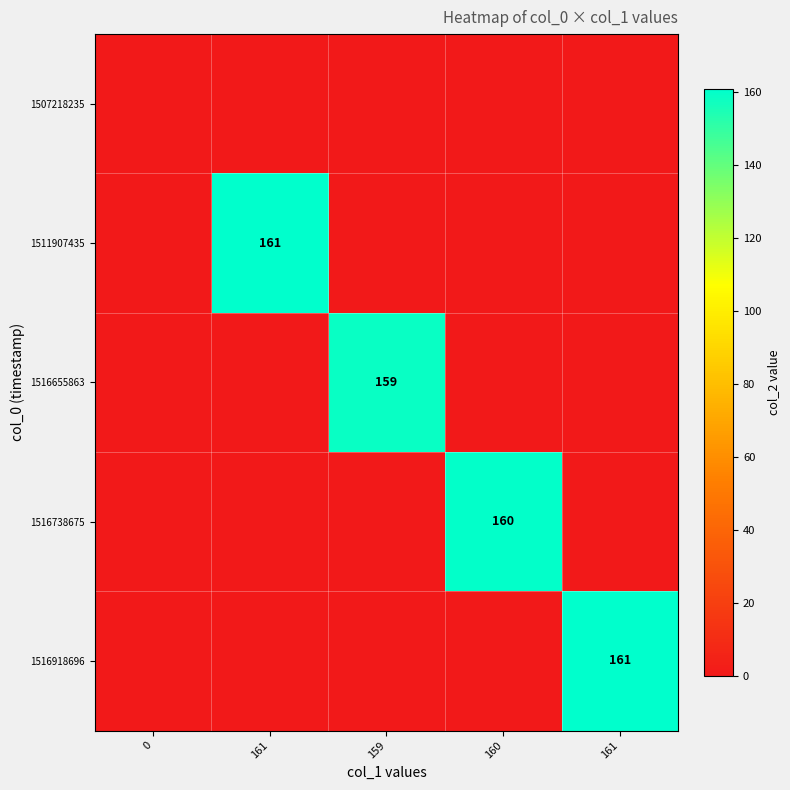

Count the number of data series in this chart.

5